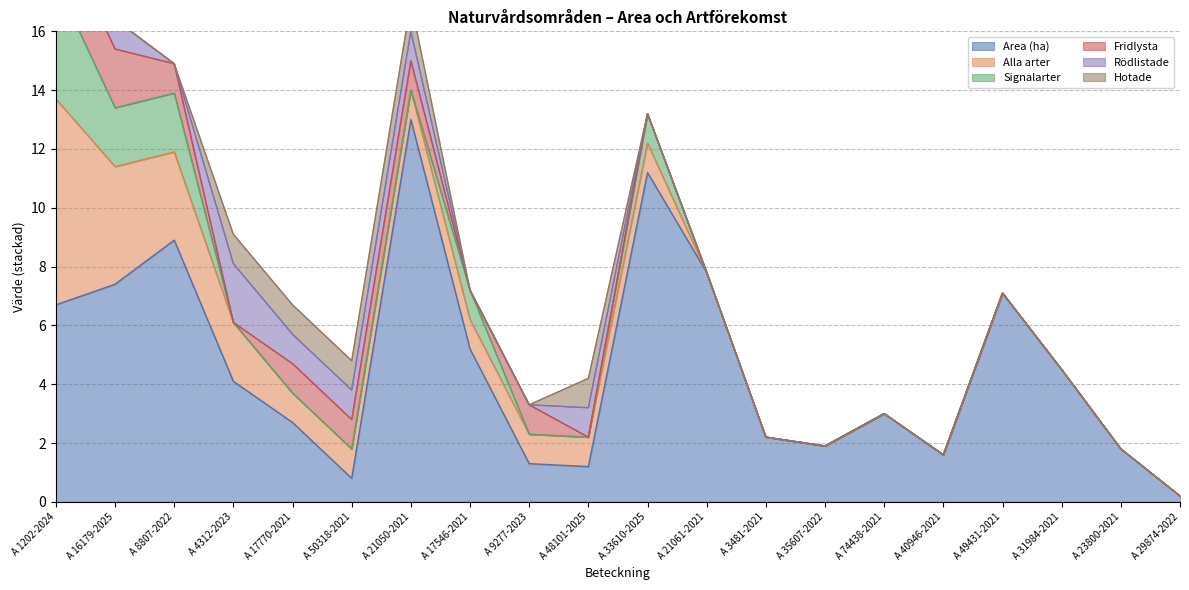

Which label corresponds to the smallest value in the chart?

A 21061-2021